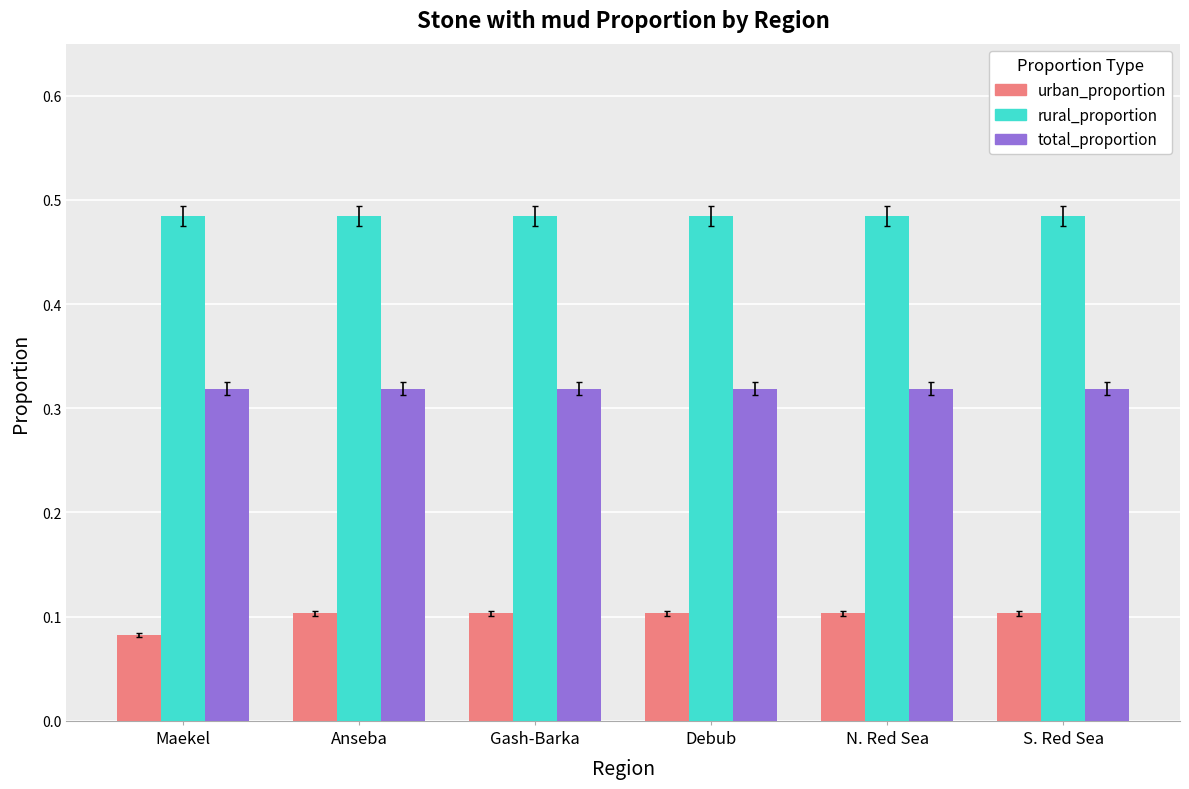

What is the sum of all total_proportion values?

1.9